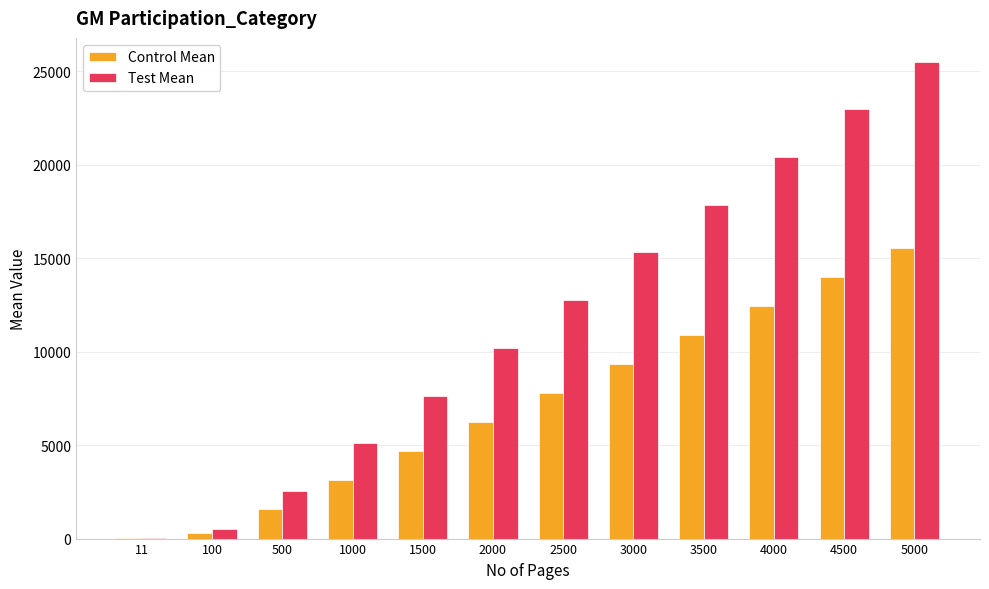

What is the maximum value shown in the chart?

25519.4